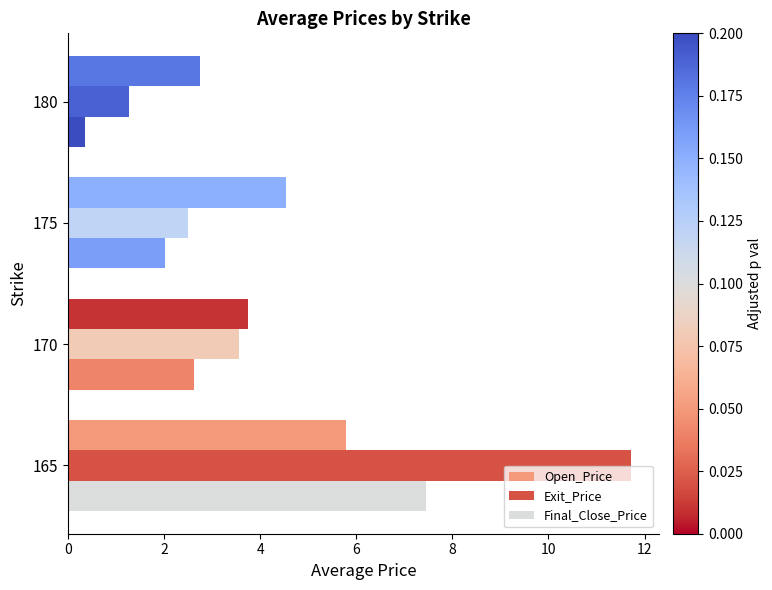

What is the difference between the second highest and second lowest values in the Open_Price series?

0.8